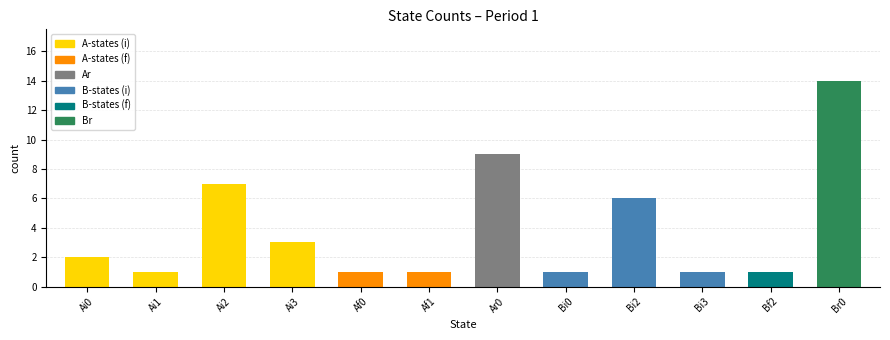

What is the label of the 5th bar from the left?

Af0